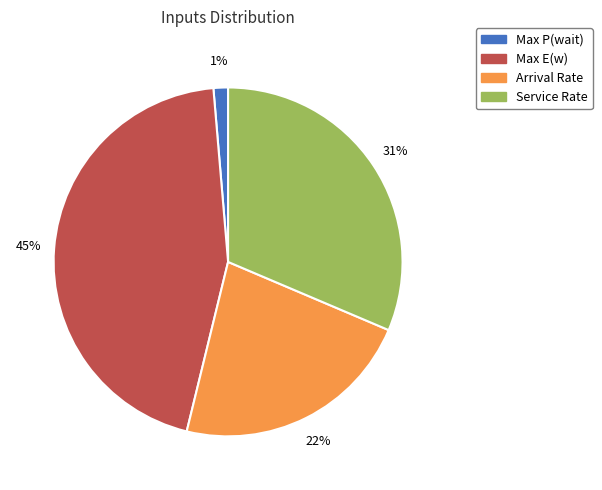

Is the sum of Max E(w) and Arrival Rate greater than half?

Yes